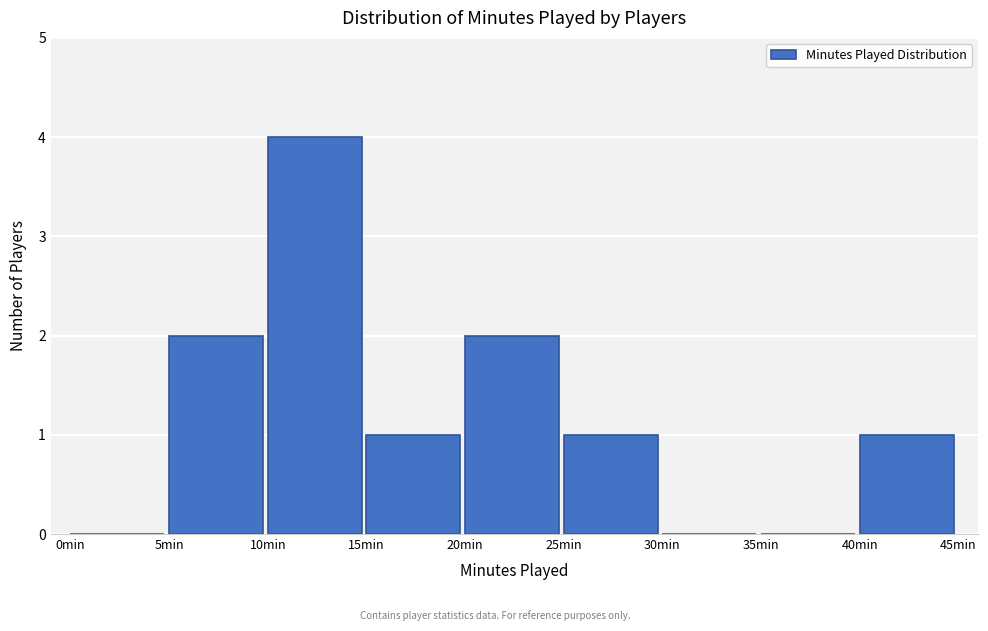

Reading left to right, list every bar in this chart as the range it spans on the x-axis followed by its height. The values are not printed on the chart, so give them approximately, as read against the axis.

0 to 5: 0
5 to 10: 2
10 to 15: 4
15 to 20: 1
20 to 25: 2
25 to 30: 1
30 to 35: 0
35 to 40: 0
40 to 45: 1